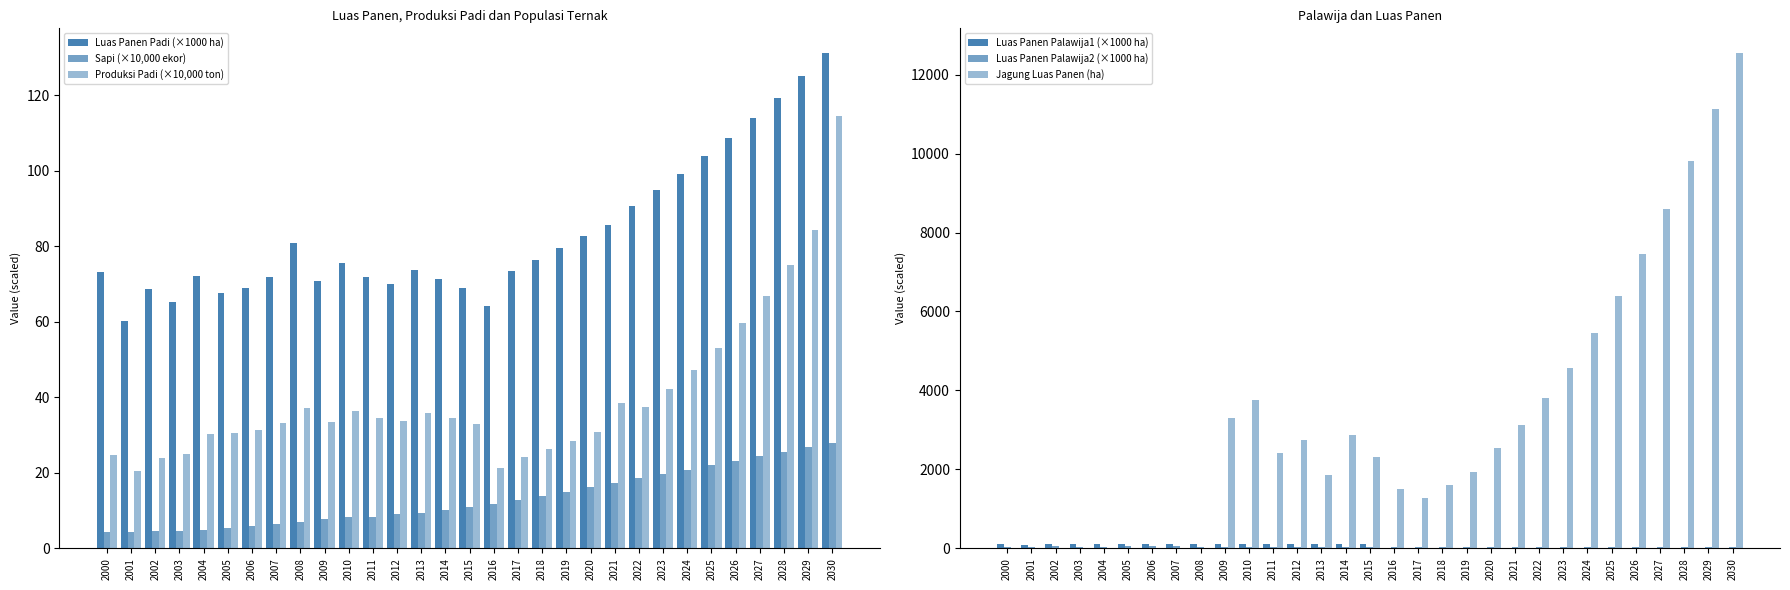

What is the value of the Luas Panen Palawija2 (×1000 ha) bar at the 28th from the left?

38.1